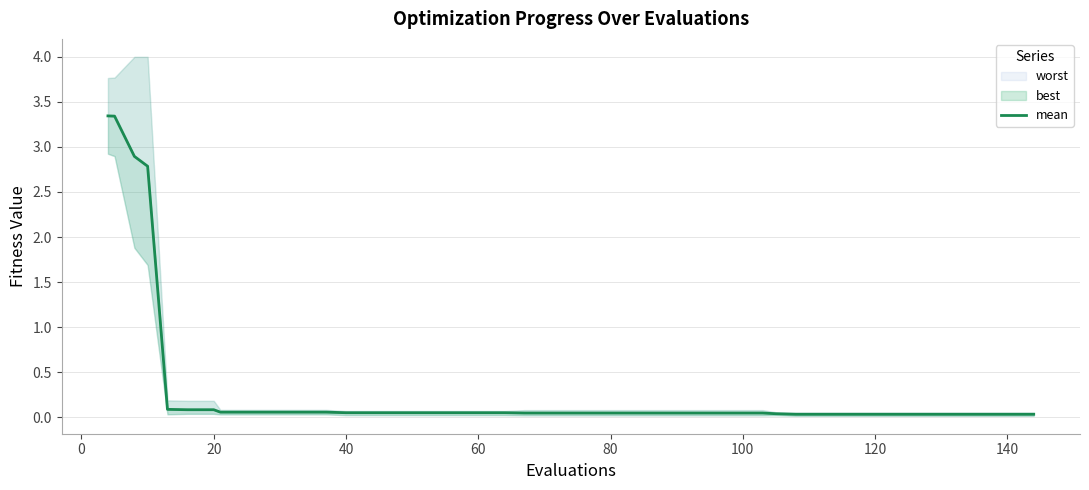

Is it true that the value at 40 is 0.1?

True